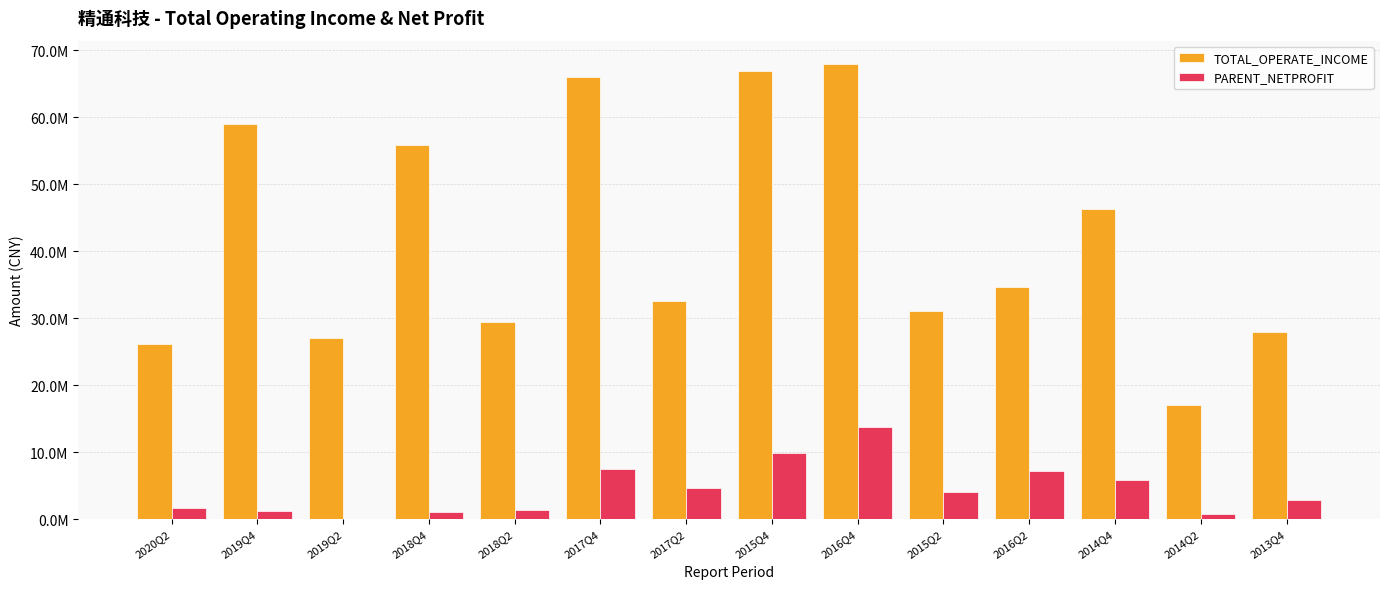

What is the total value across all series at 2018Q4?

57034652.0